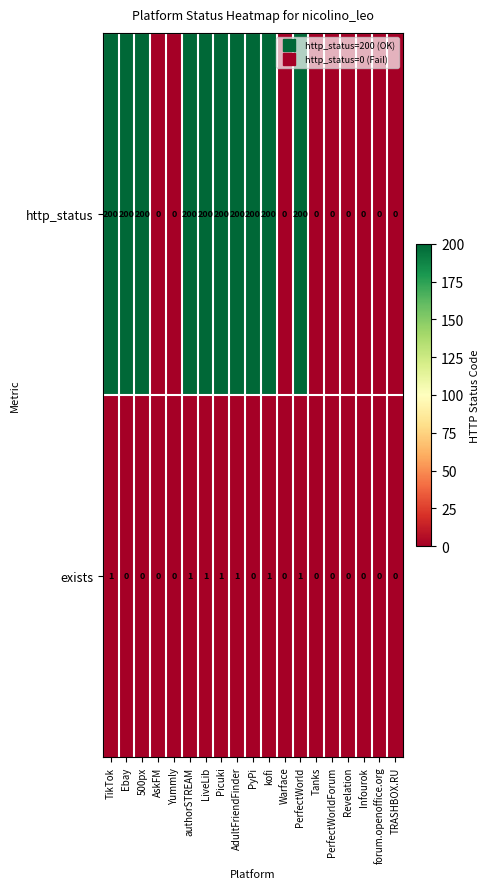

The exists series shows 0 at 500px. True or false?

True